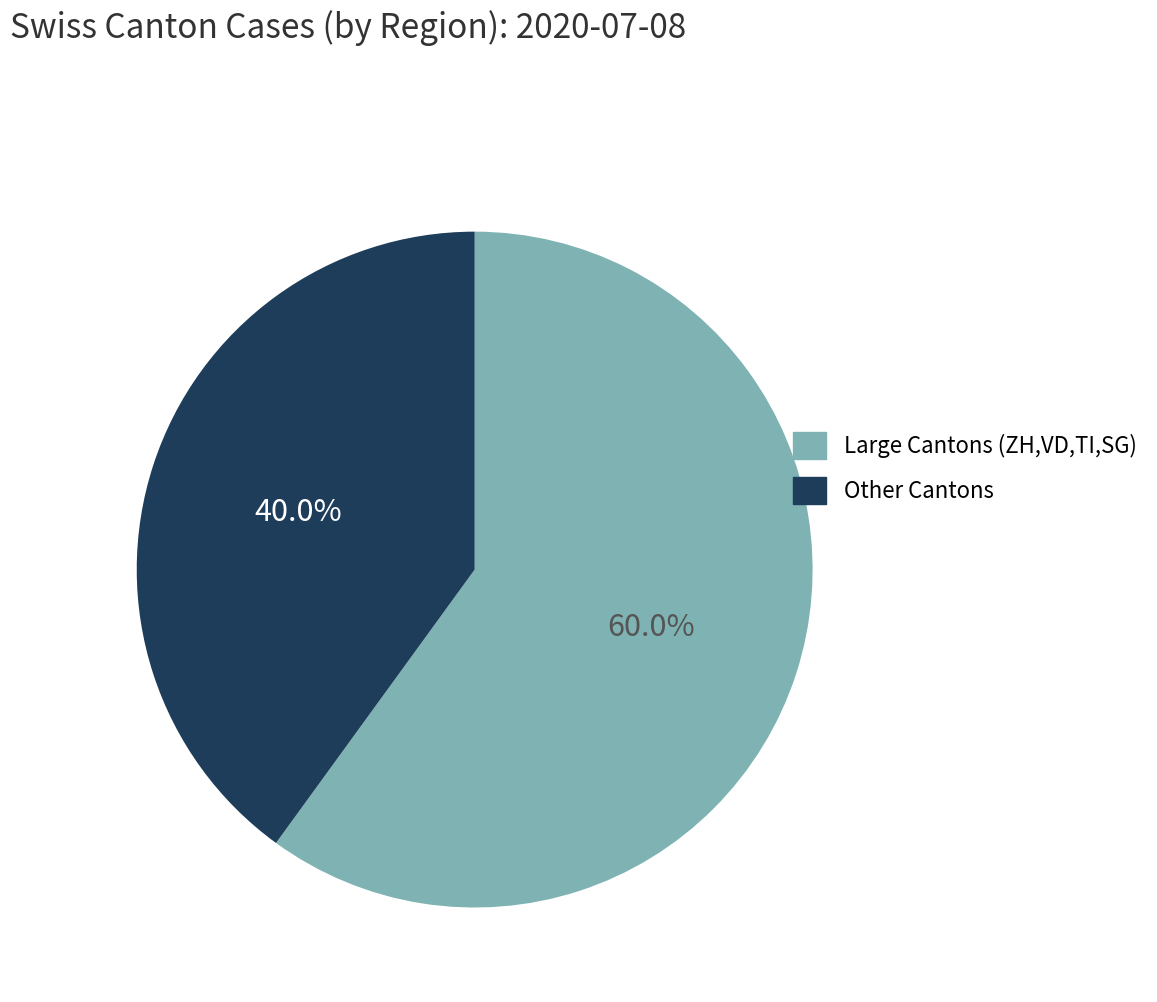

Is there any slice that represents more than half of the pie?

Yes